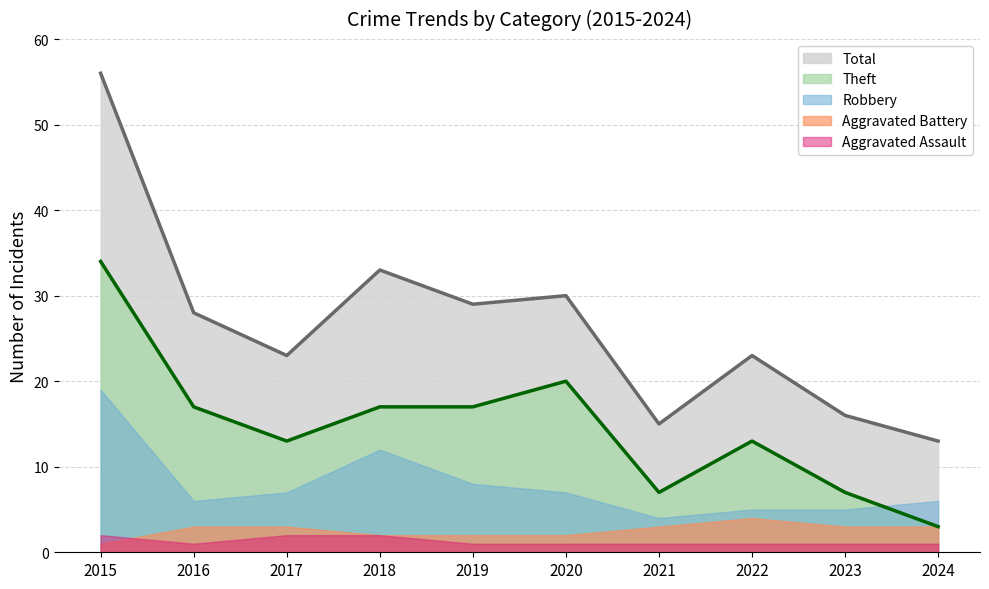

True or false: Aggravated Assault and Robbery cross at least once.

False